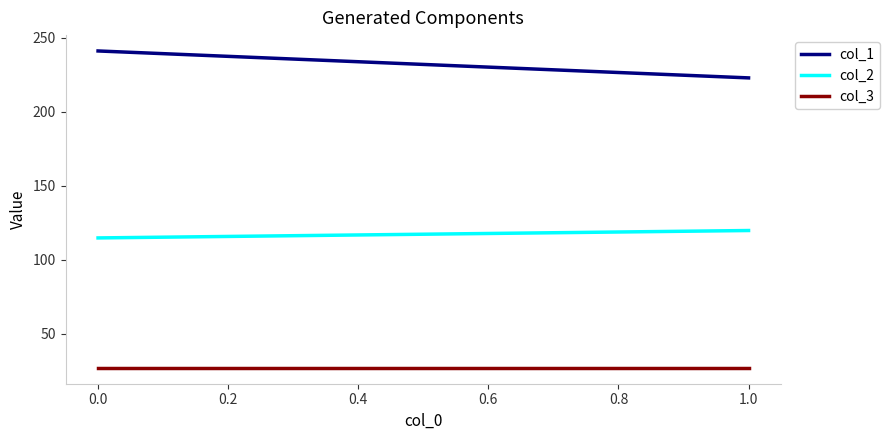

At 0.0, list the series in order from smallest to largest.

col_3, col_2, col_1